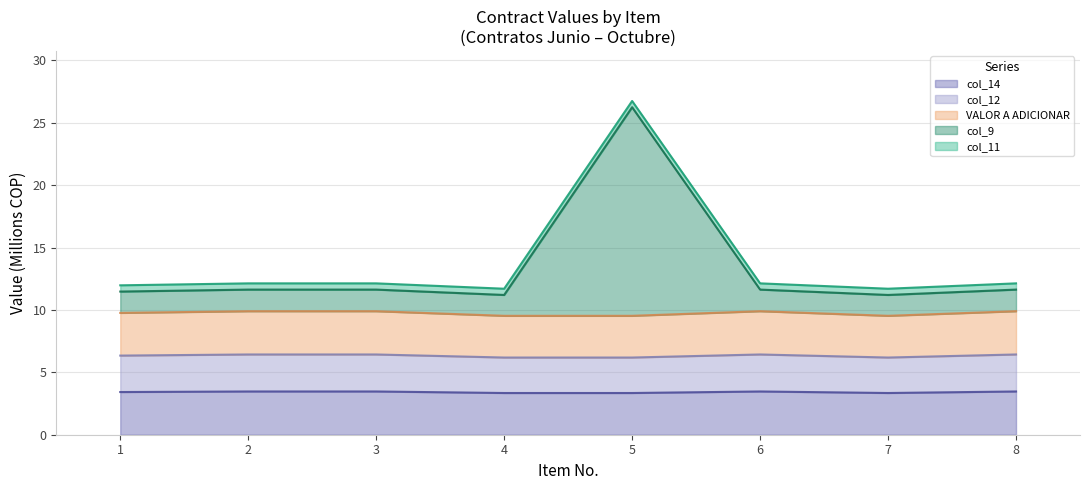

What is the highest value of the VALOR A ADICIONAR series?

3.5